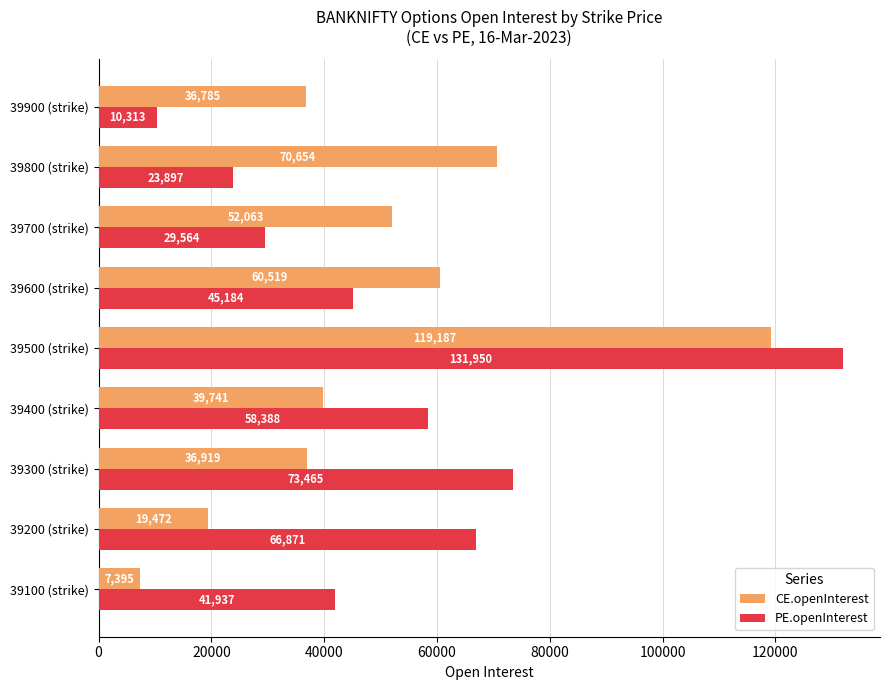

Rank the series by their average value, from lowest to highest.

CE.openInterest, PE.openInterest